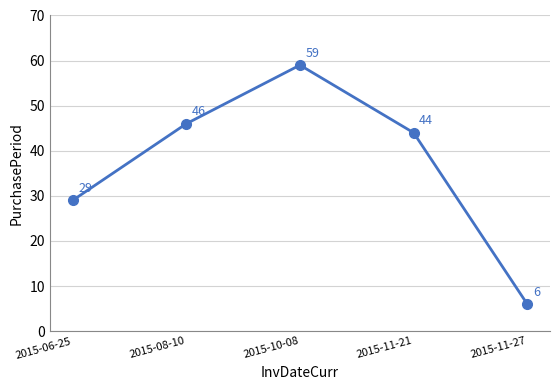

How many data points are less than 44?

2